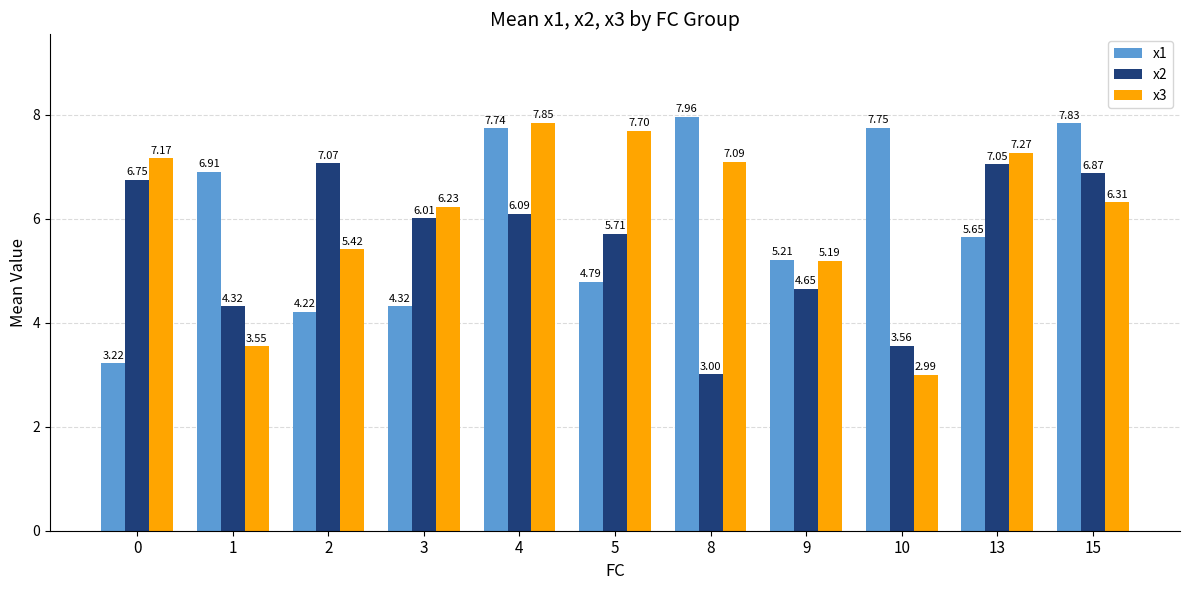

Is the value of x1 at 15 greater than the value of x2 at 15?

Yes